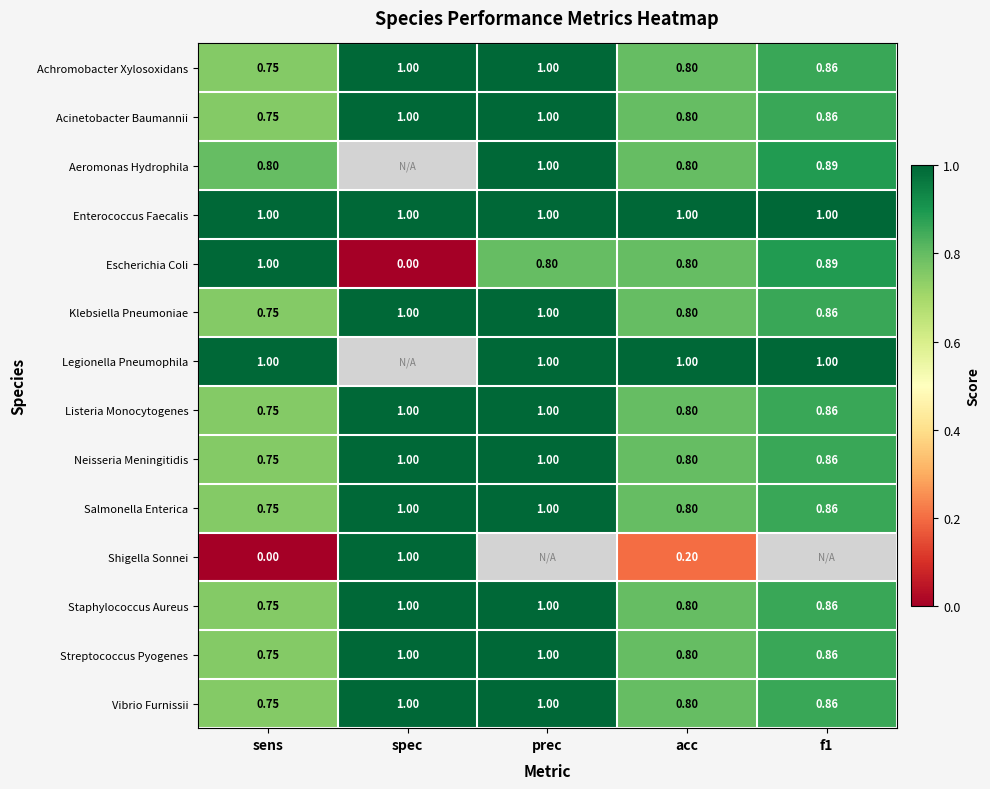

Between f1 and spec, which is larger?

spec